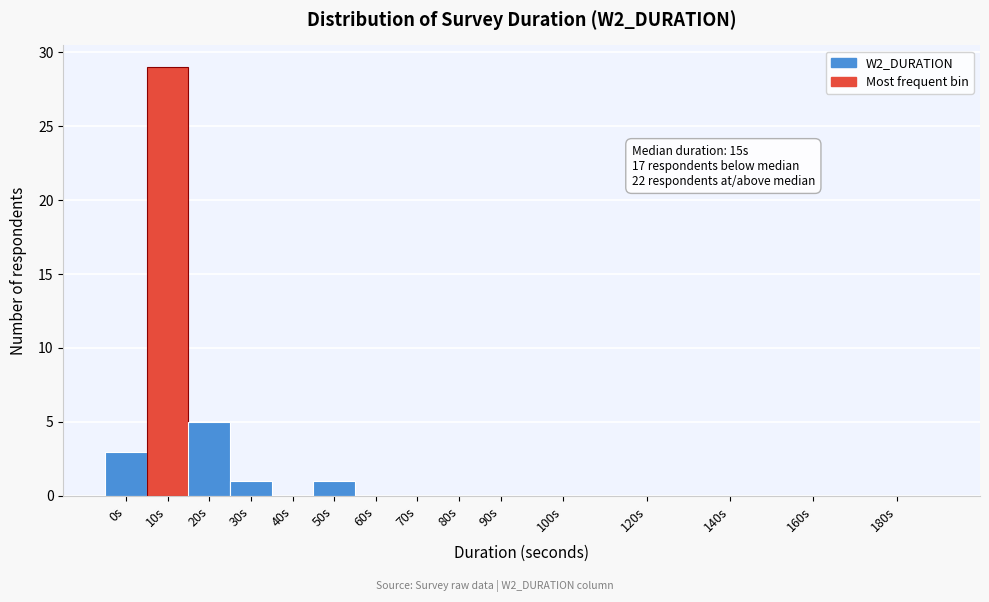

Reading left to right, extract all data points from this chart.

0s=3	10s=29	20s=5	30s=1	40s=0	50s=1	60s=0	70s=0	80s=0	90s=0	100s=0	120s=0	140s=0	160s=0	180s=0